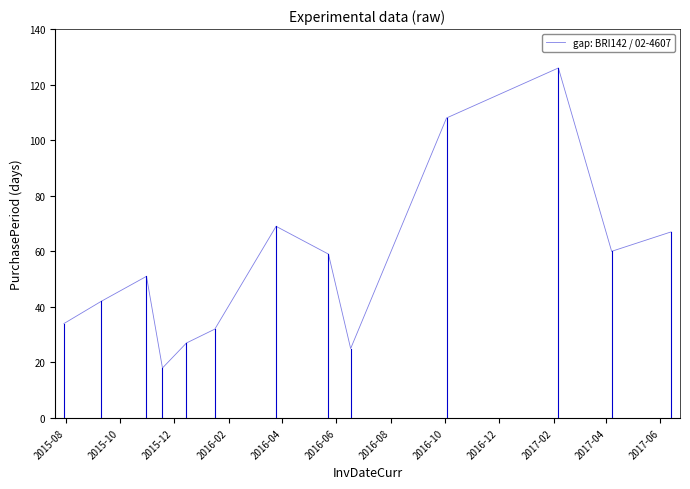

How many interior local valleys (lower than both neighbors) does the data have?

3